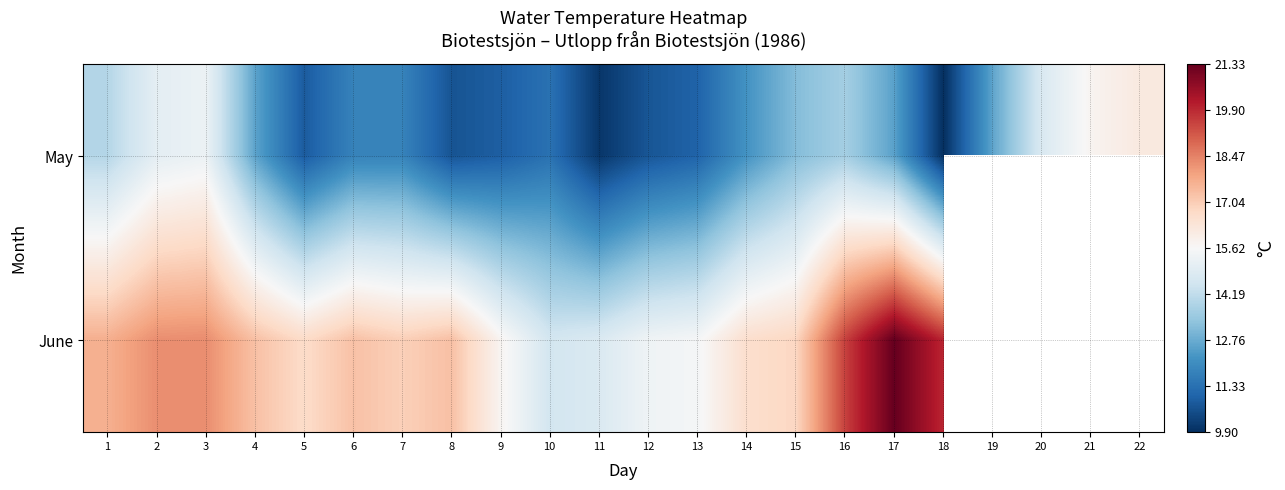

At how many categories does at least one series exceed 9?

22